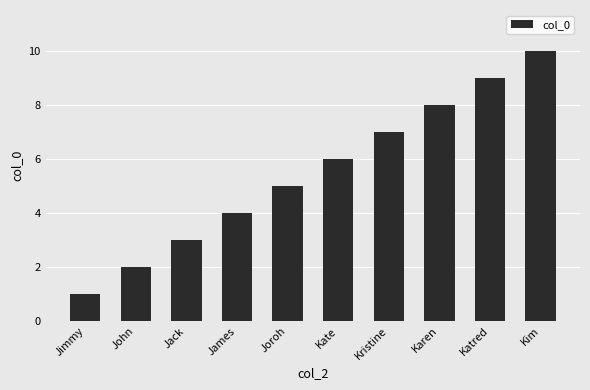

How many bars are there in total?

10